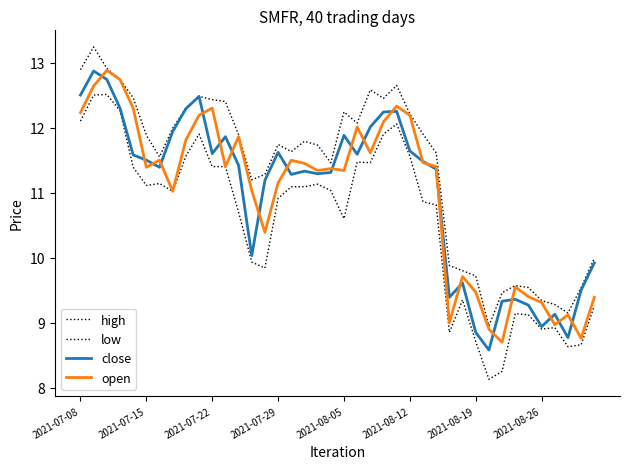

Where is the first local minimum for open?

2021-07-15